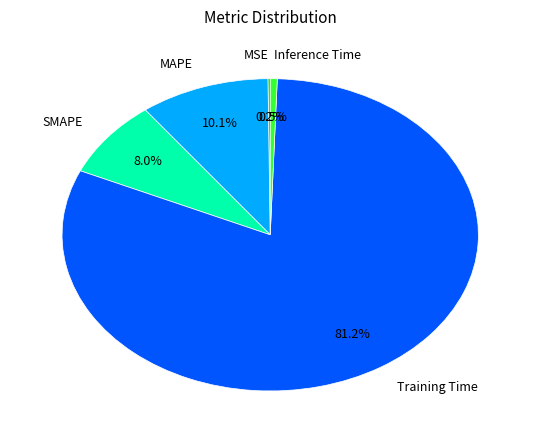

Does Training Time represent more than half of the total?

Yes